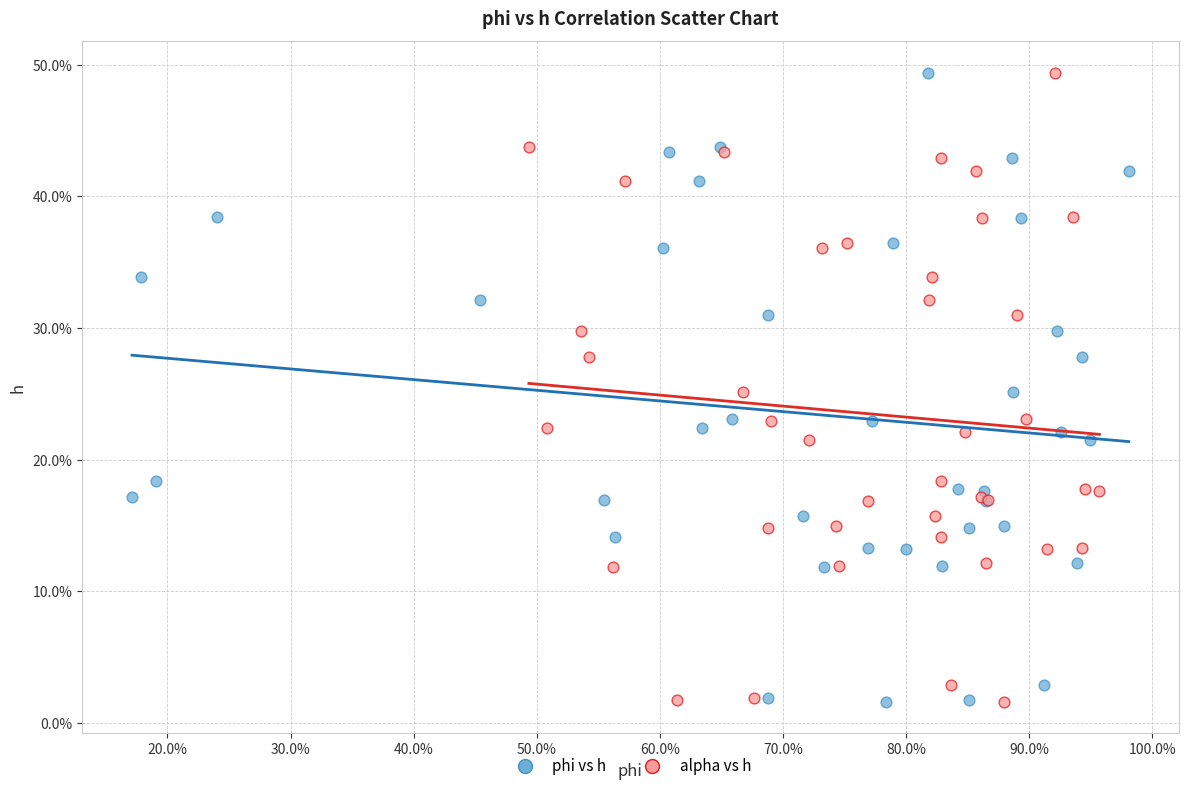

What are all the series names shown in the legend?

phi vs h, alpha vs h